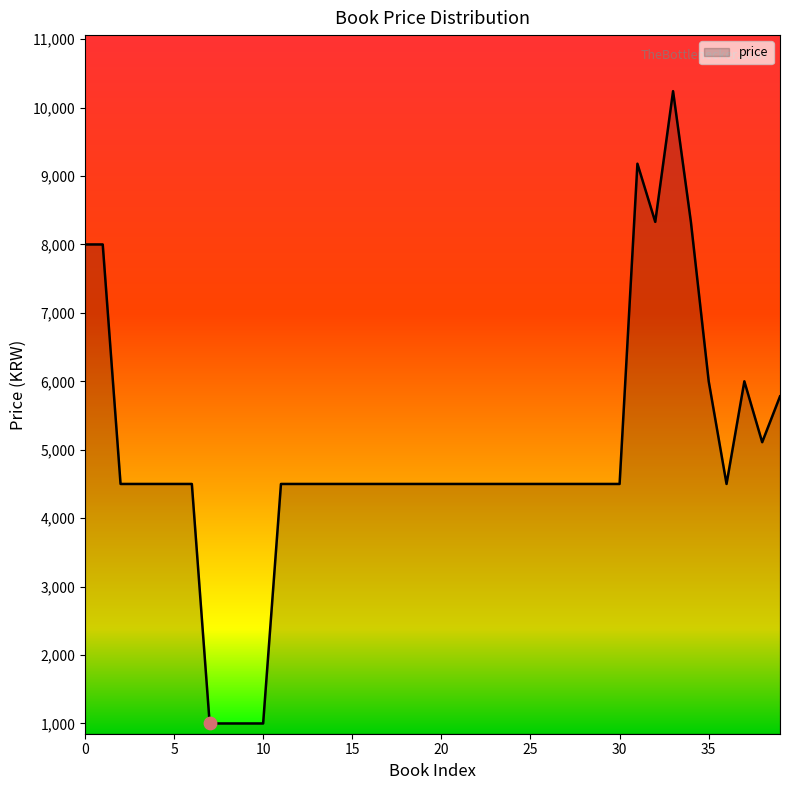

What is the maximum value shown in the chart?

10240